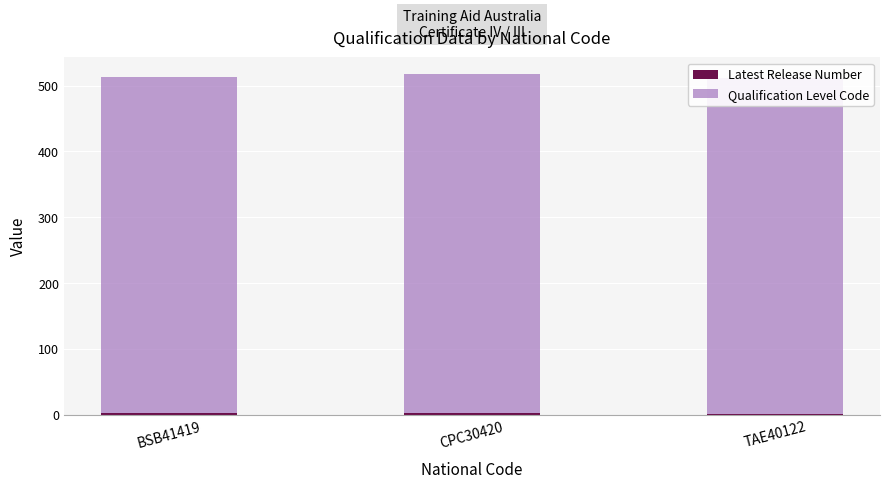

Reading right to left, what are all the values shown in this chart?

Latest Release Number: 1	3	2
Qualification Level Code: 511	514	511